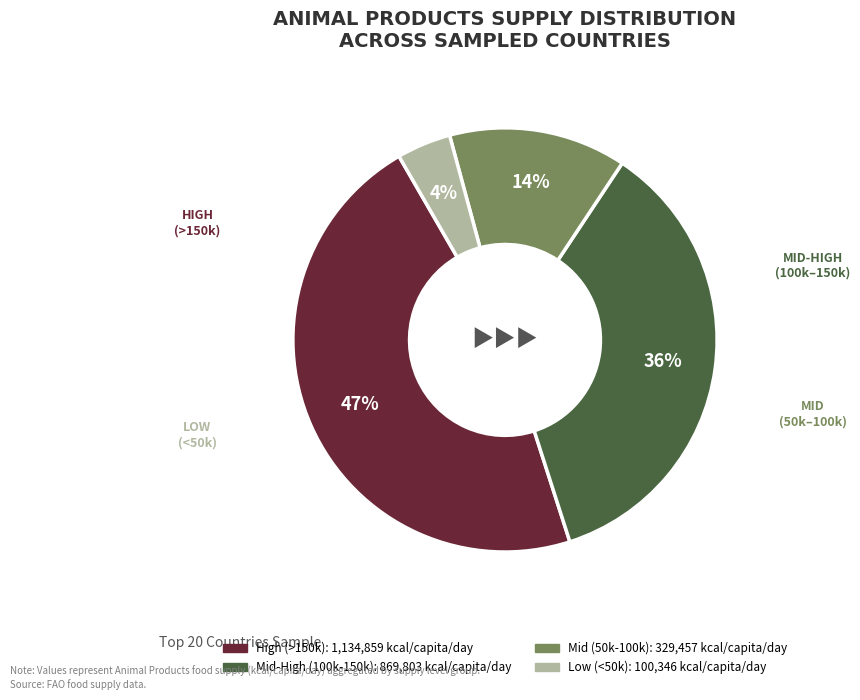

To the nearest percent, what is the average slice percentage?

25%